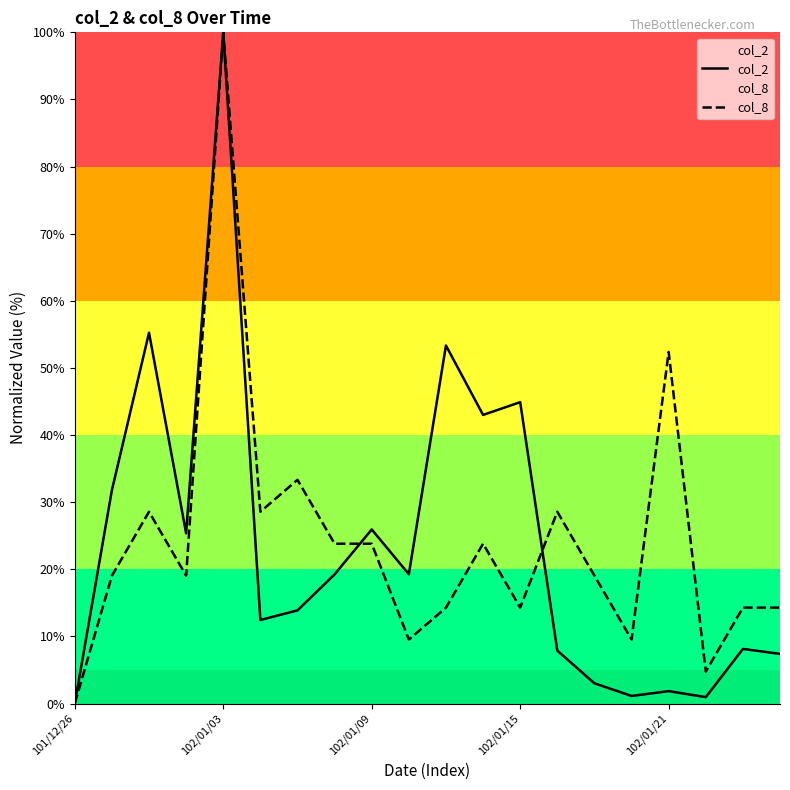

In col_2, how many points are higher than both neighbors (excluding endpoints)?

7